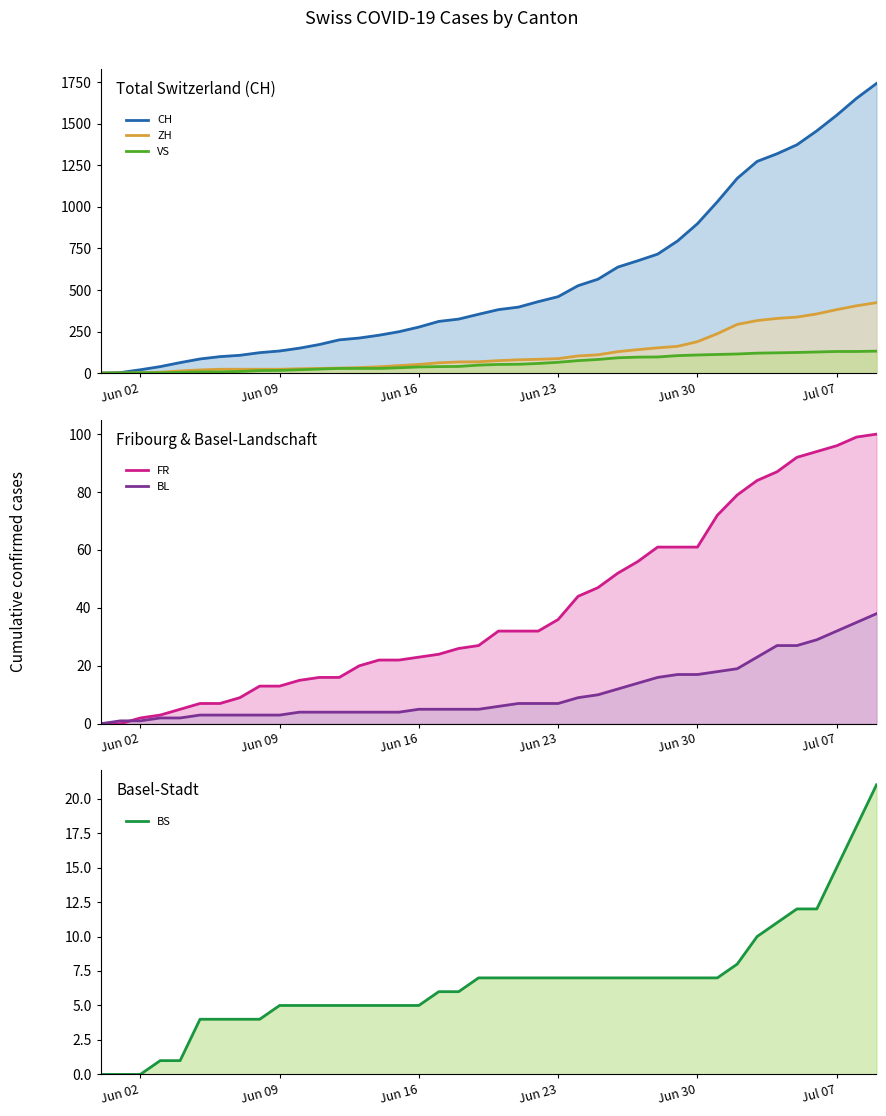

True or false: CH has more than 2 points higher than both neighbors.

False